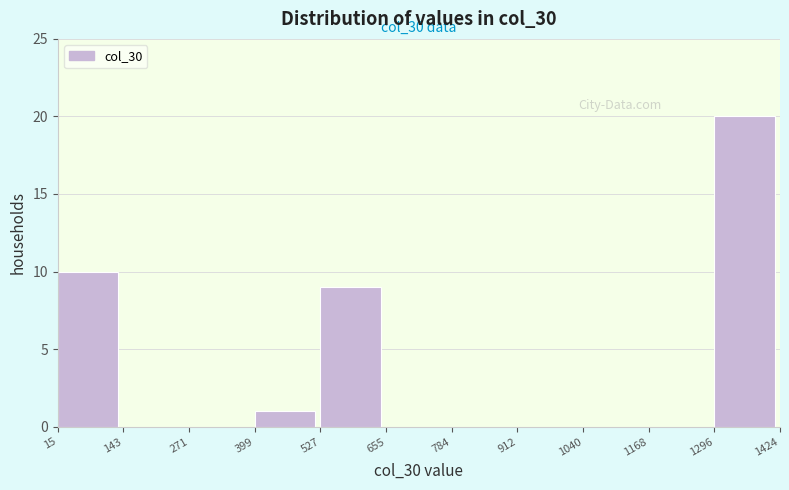

Which range on the x-axis has the tallest bar?

1296 to 1424